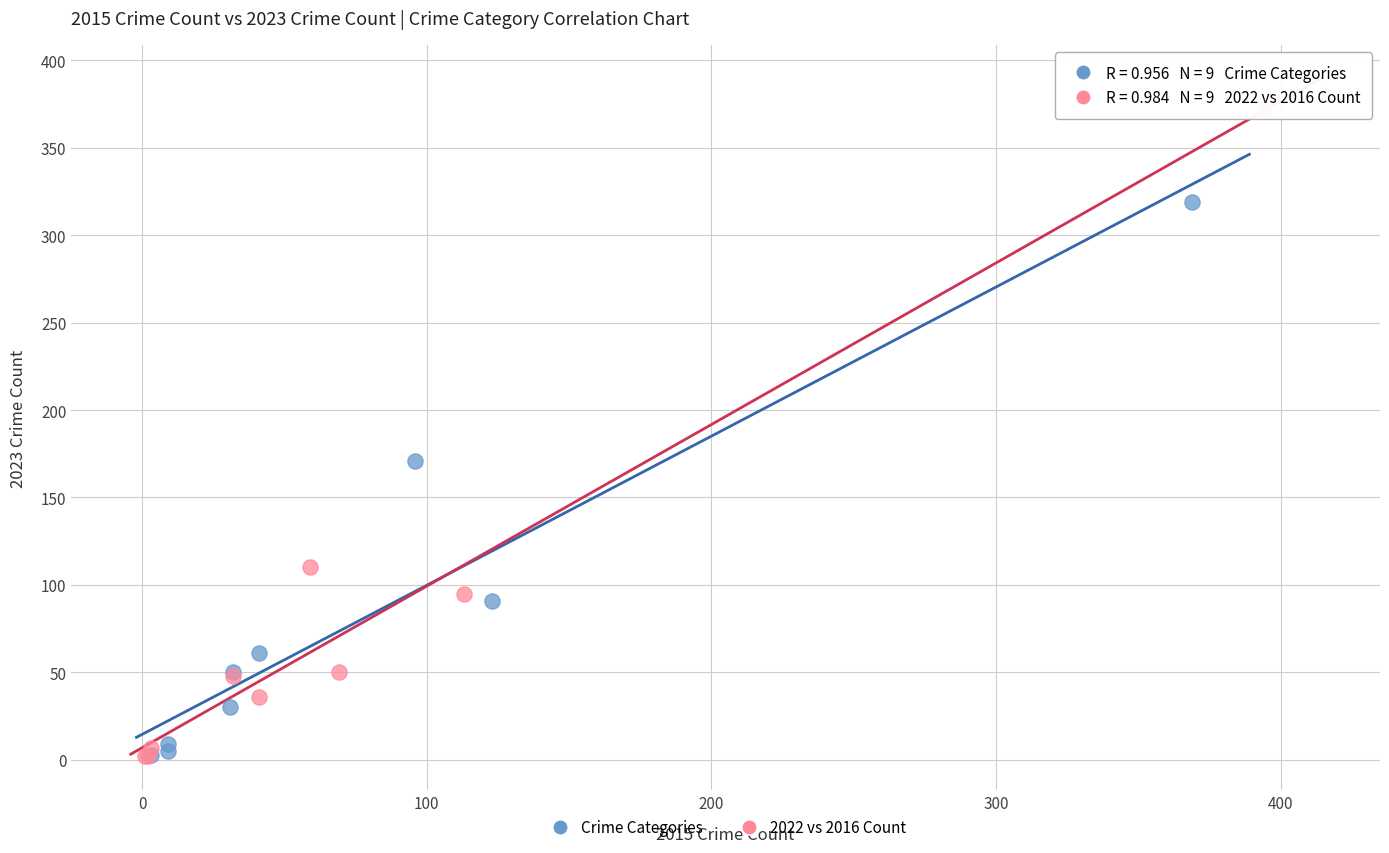

Which series has the widest spread of Y values?

2022 vs 2016 Count